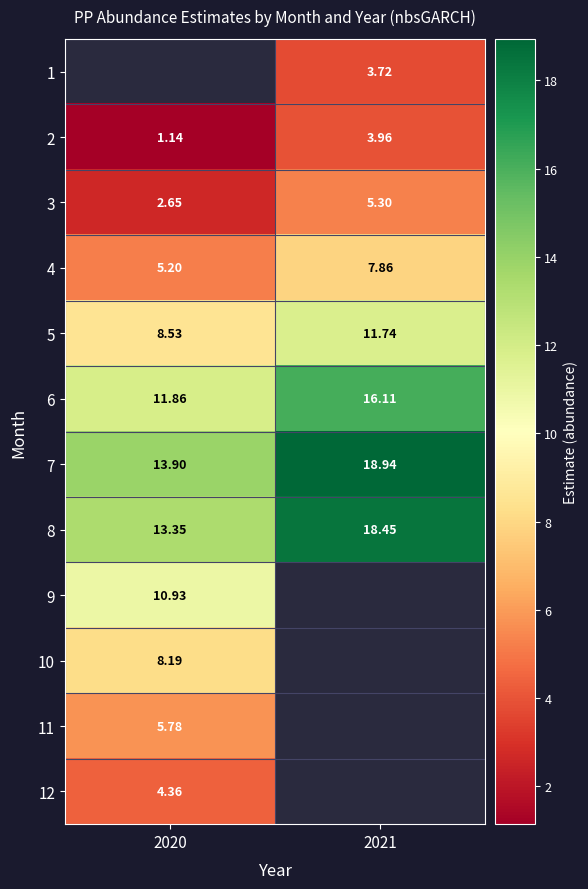

How many series are shown in this chart?

12